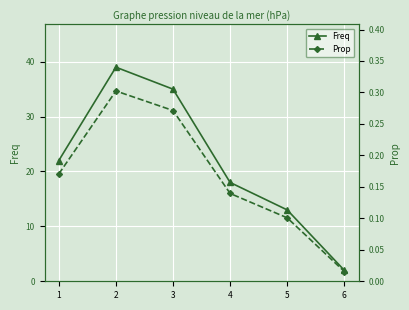

How many lines are shown in the chart?

2